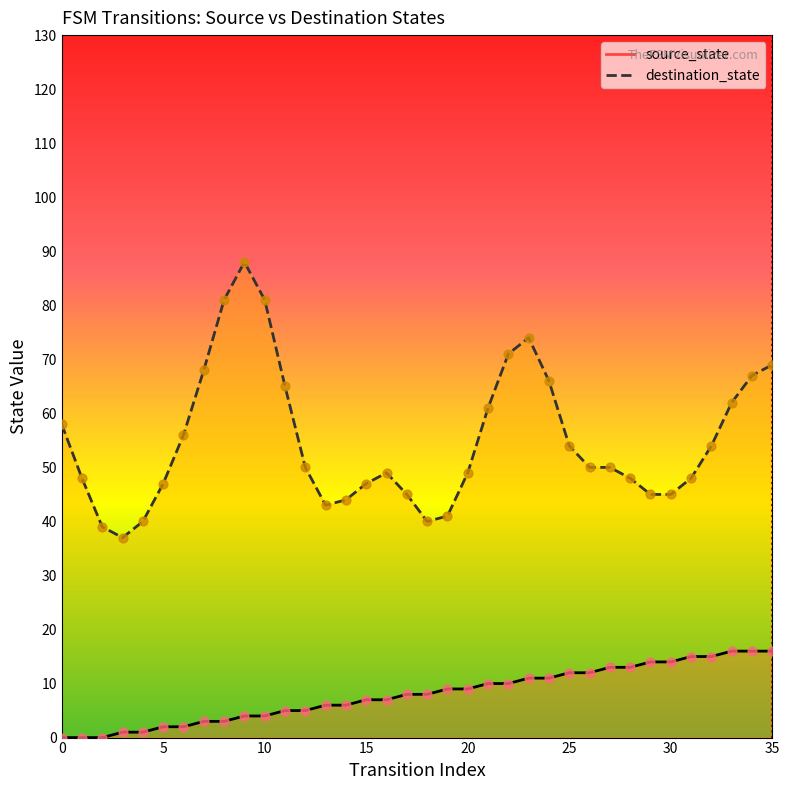

Which has a higher value, 3 or 35?

35